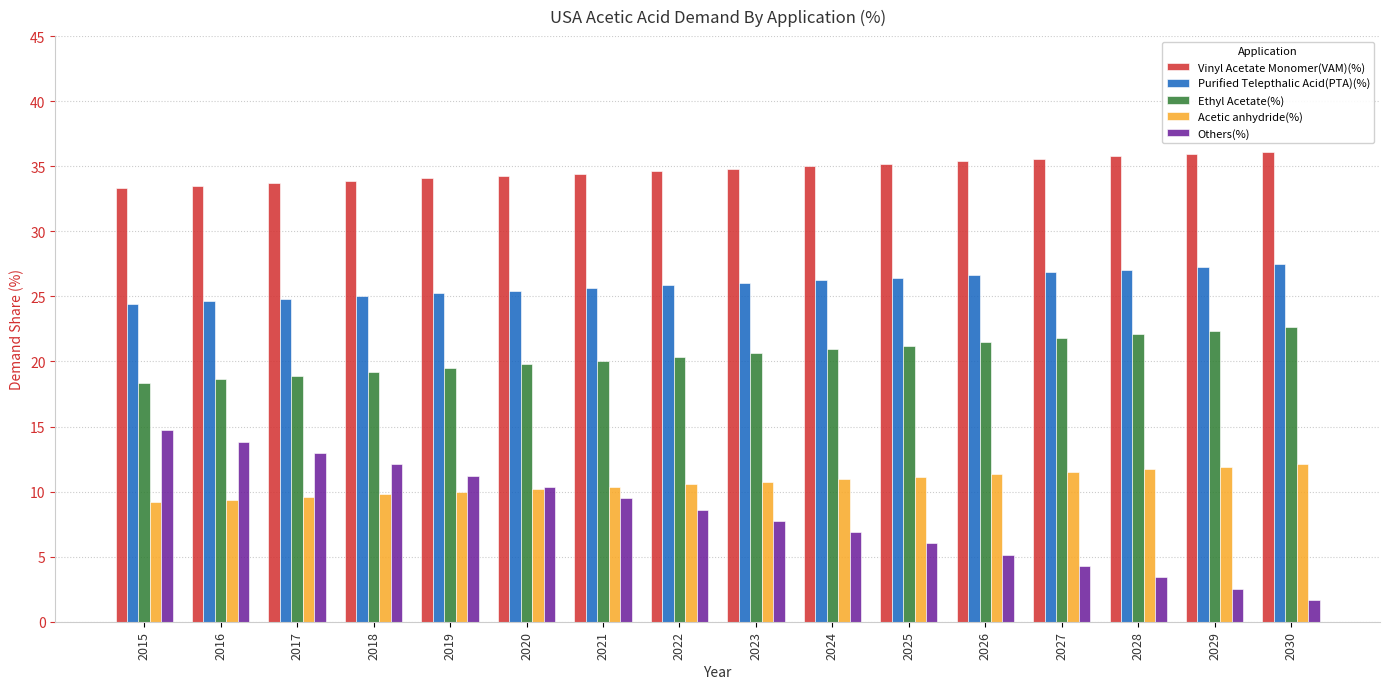

Rank the series by their maximum value, from highest to lowest.

Vinyl Acetate Monomer(VAM)(%), Purified Telepthalic Acid(PTA)(%), Ethyl Acetate(%), Others(%), Acetic anhydride(%)